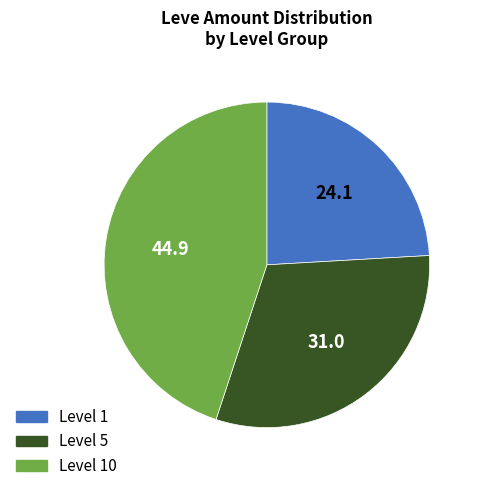

Count the number of slices in the pie.

3